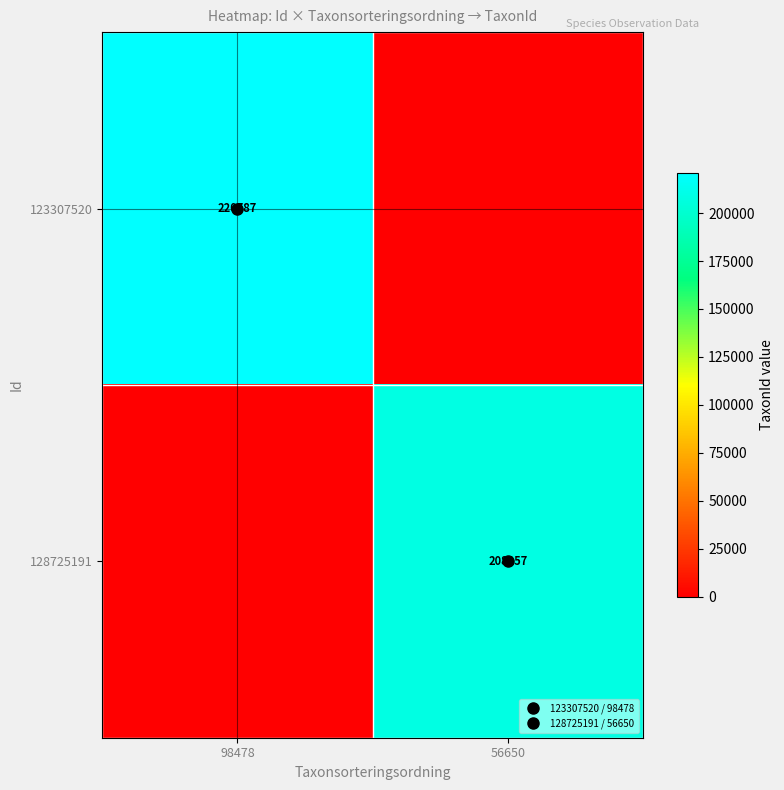

What is the difference between the highest and lowest values at 98478?

220787